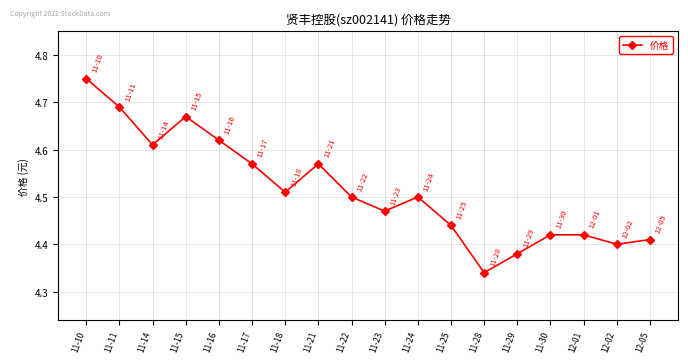

What is the change in value from 11-18 to 11-25?

-0.1